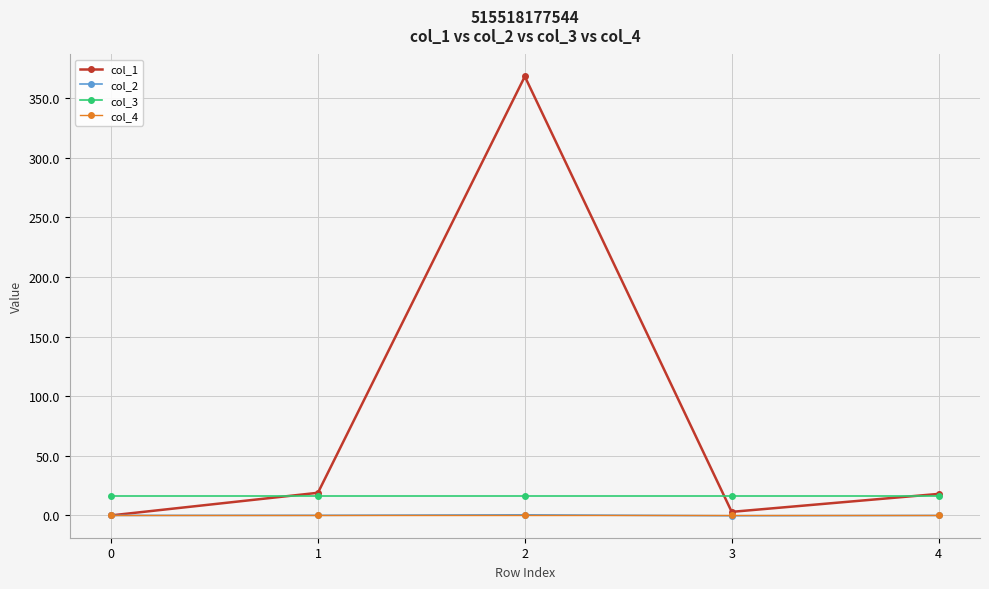

What is the value of the col_1 point at the 5th from the left?

18.0